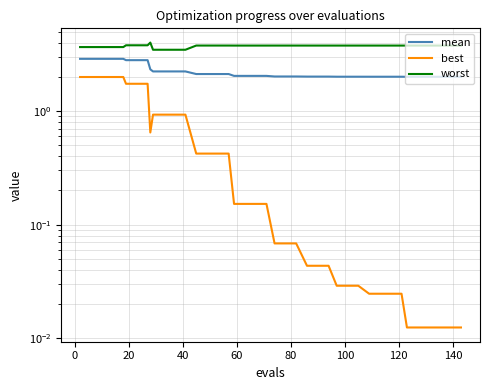

What are all the series names shown in the legend?

mean, best, worst